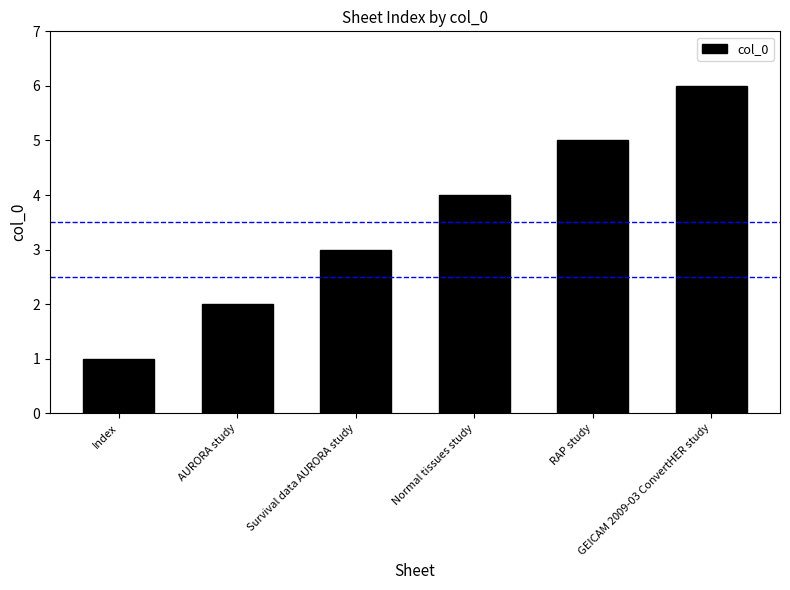

List the labels in order of value, smallest first.

Index, AURORA study, Survival data AURORA study, Normal tissues study, RAP study, GEICAM 2009-03 ConvertHER study